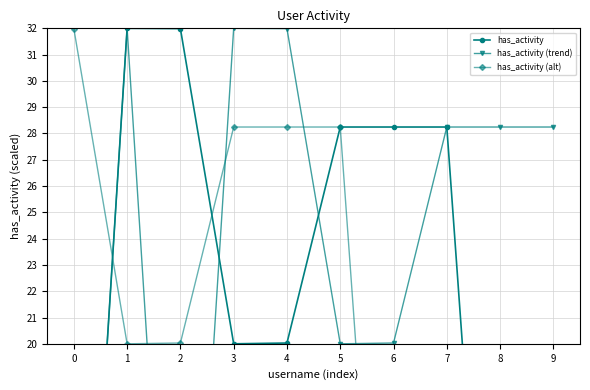

The has_activity (alt) series shows 12.9 at 1. True or false?

False